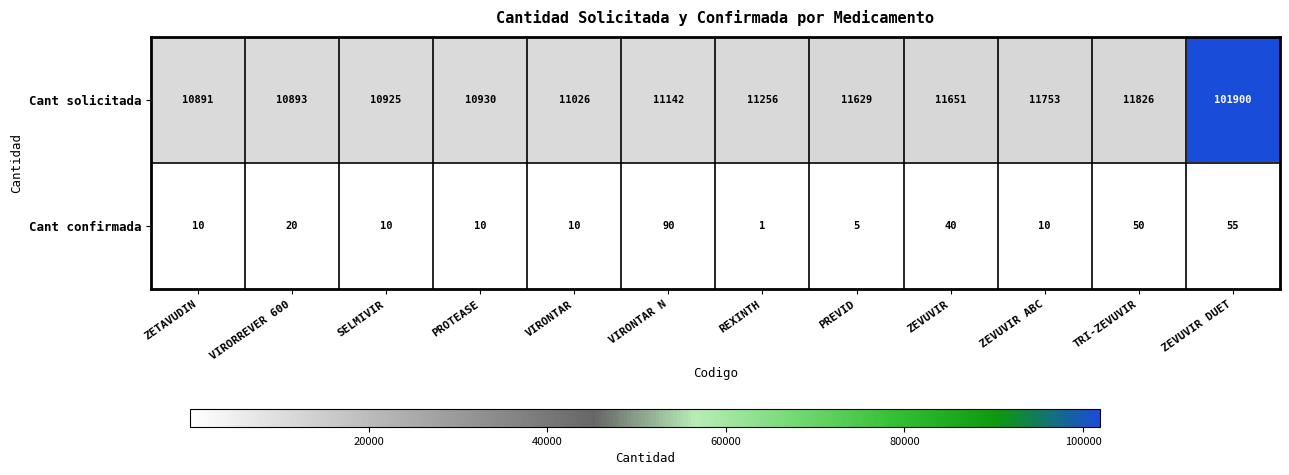

Which category has the lowest value in the Cant confirmada series?

REXINTH